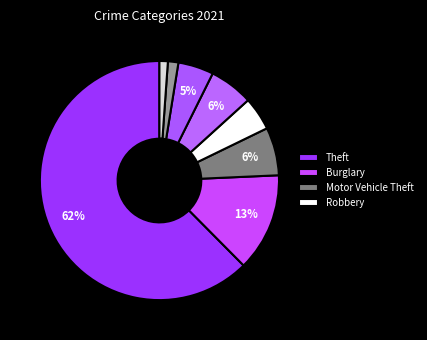

How many segments does this pie chart have?

8